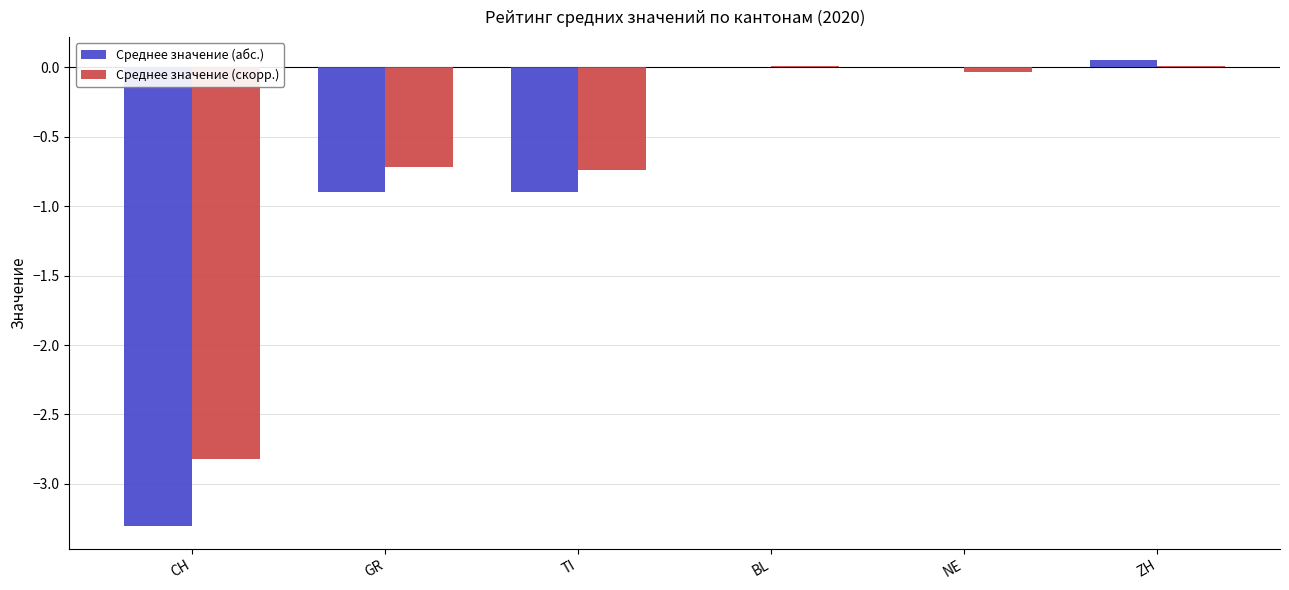

True or false: Среднее значение (абс.) has a value of -1.6 at GR.

False